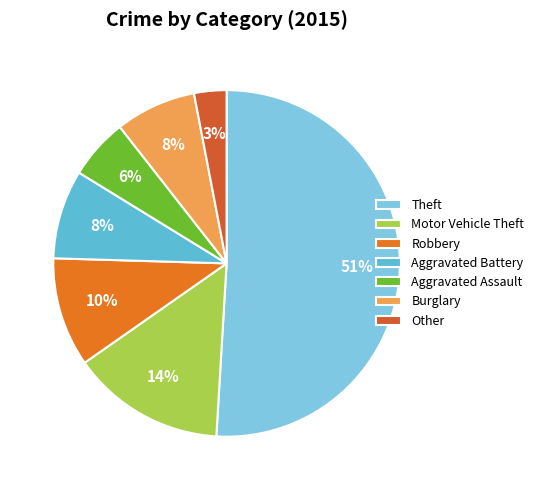

How many slices are in this pie chart?

7